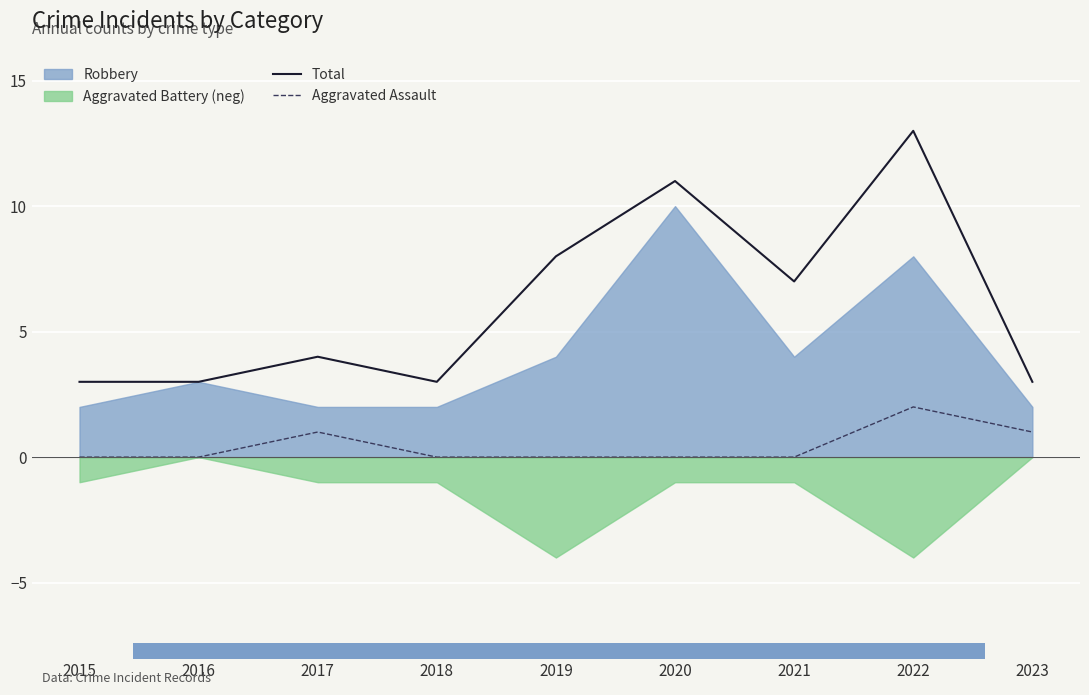

How many data points in Total are above 4?

4